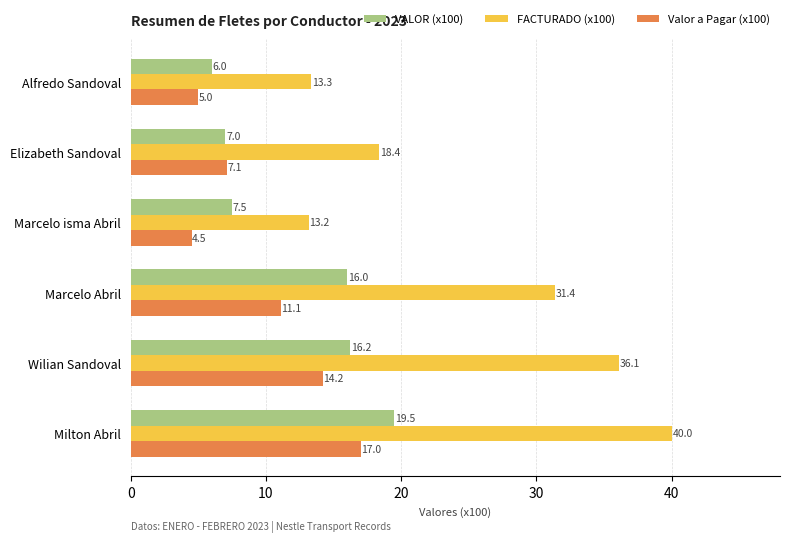

Between Marcelo isma Abril and Elizabeth Sandoval, which series saw the biggest shift?

FACTURADO (x100)